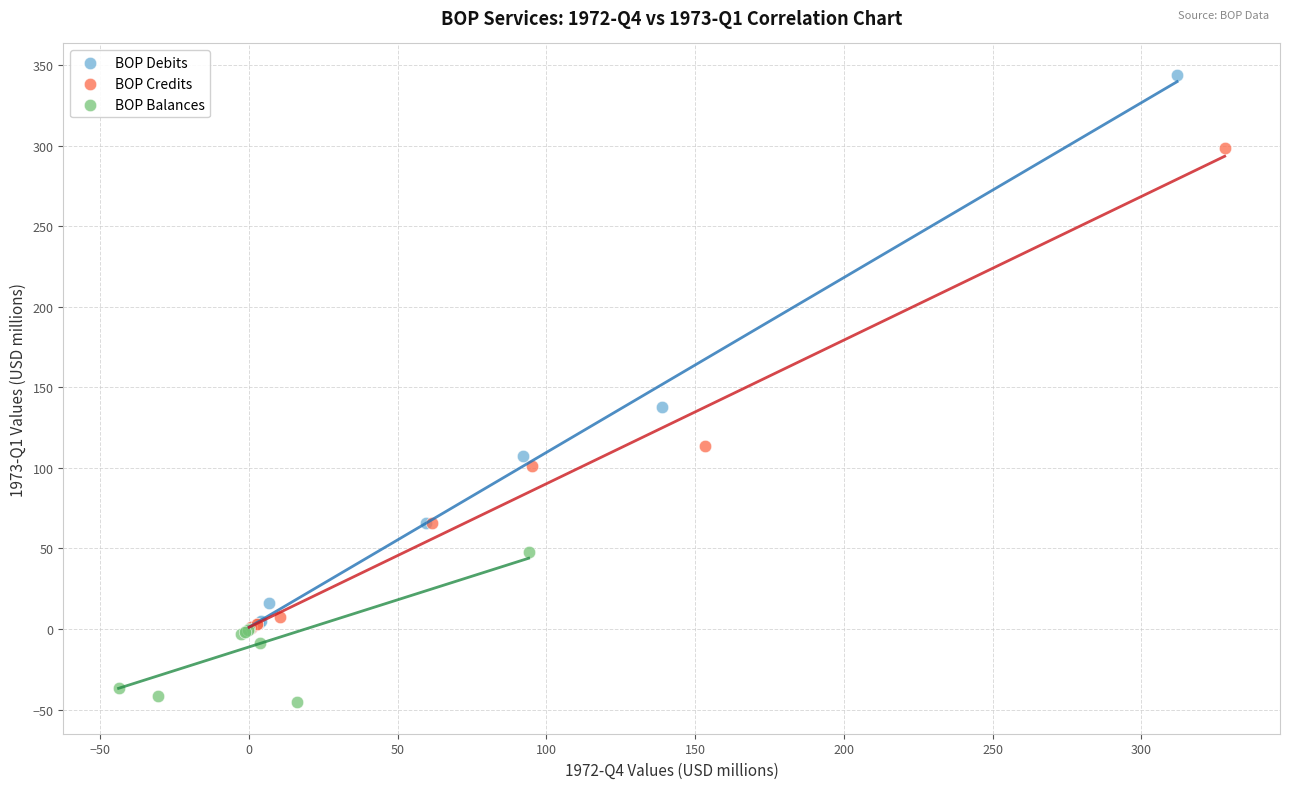

What are all the series names shown in the legend?

BOP Debits, BOP Credits, BOP Balances